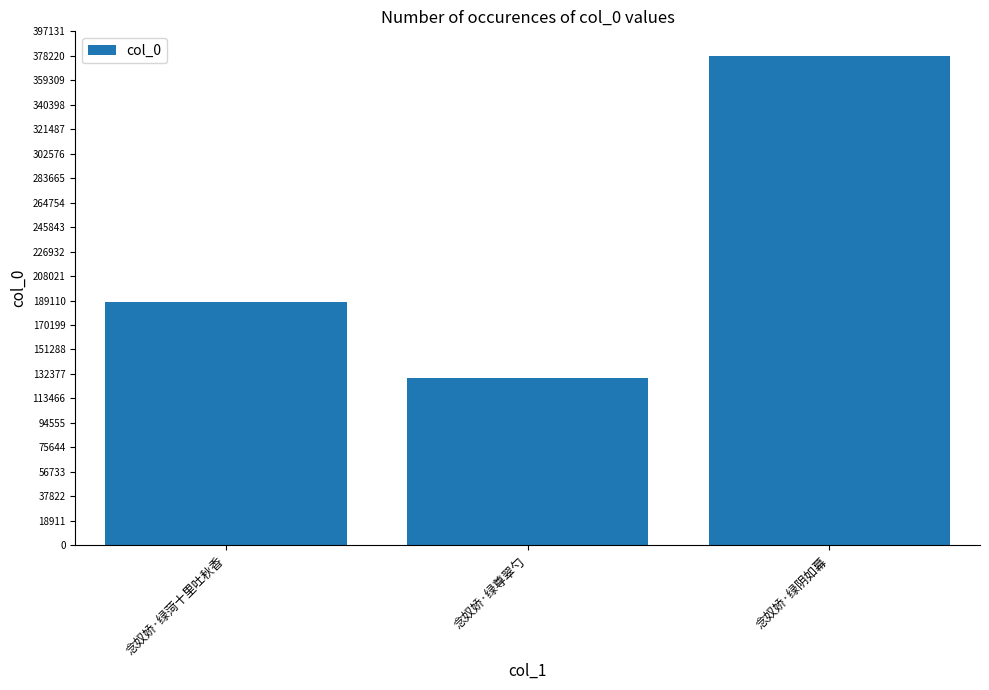

How many distinct data groups are displayed?

1